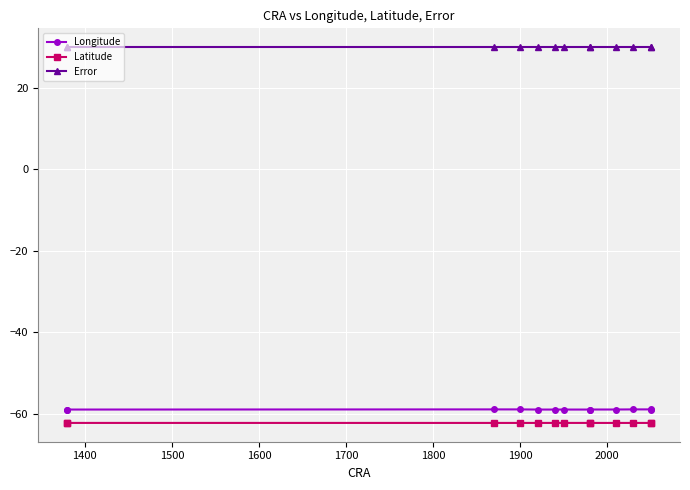

True or false: Latitude has a value of -62.2 at 1700.

True